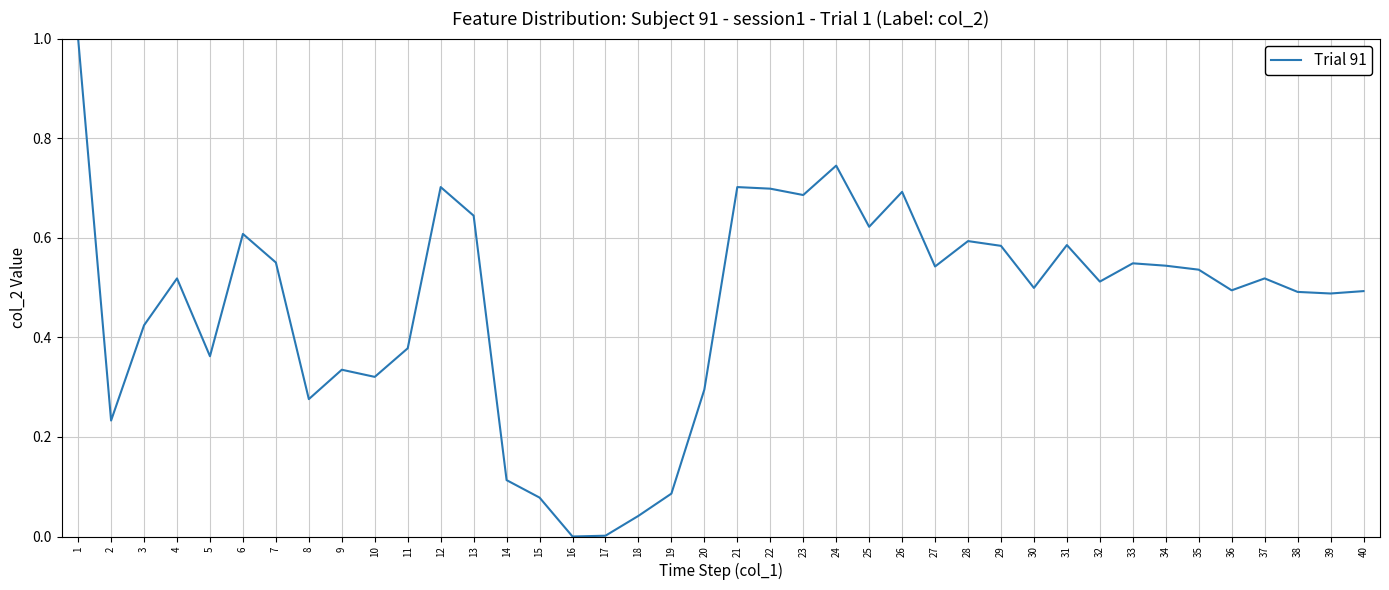

What is the maximum value shown in the chart?

1.0